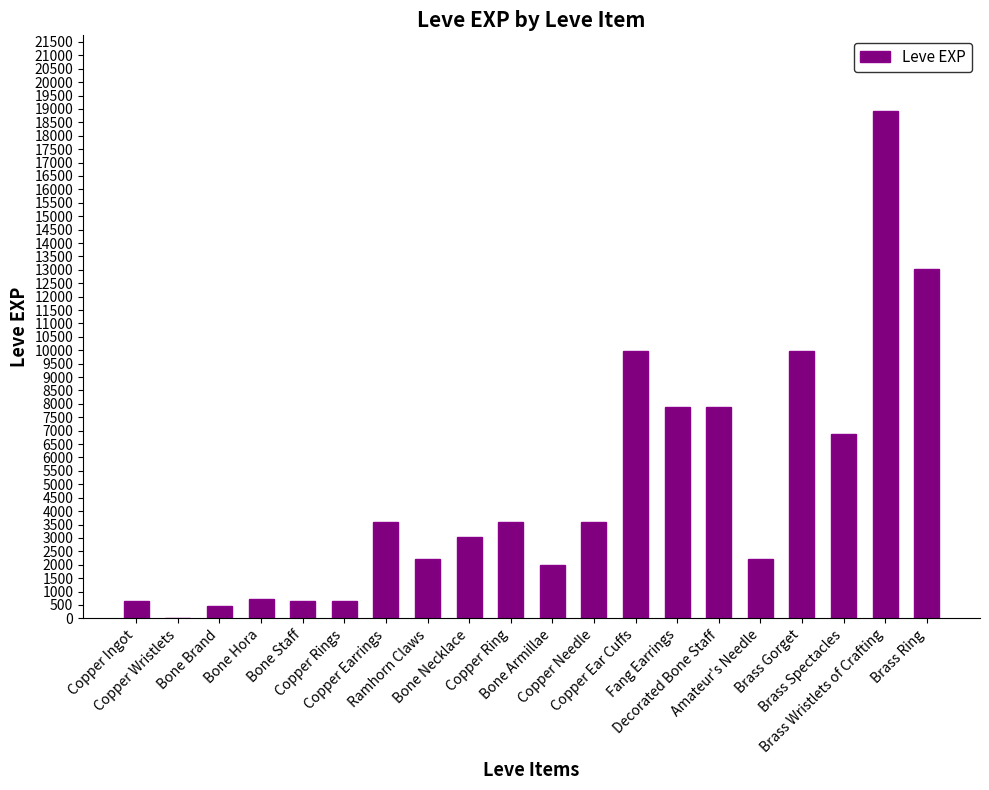

What is the sum of all values?

97911